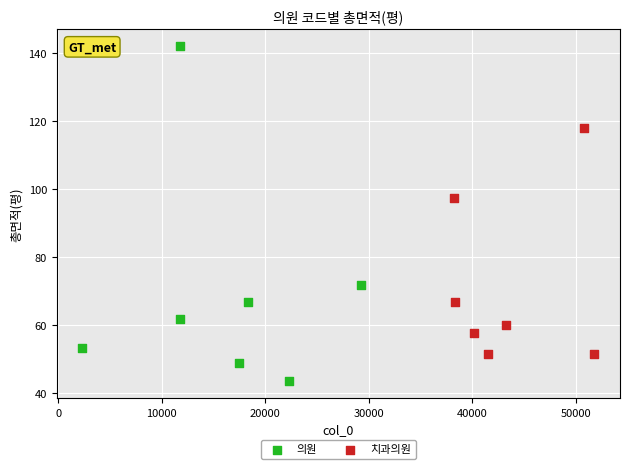

What are all the series names shown in the legend?

의원, 치과의원